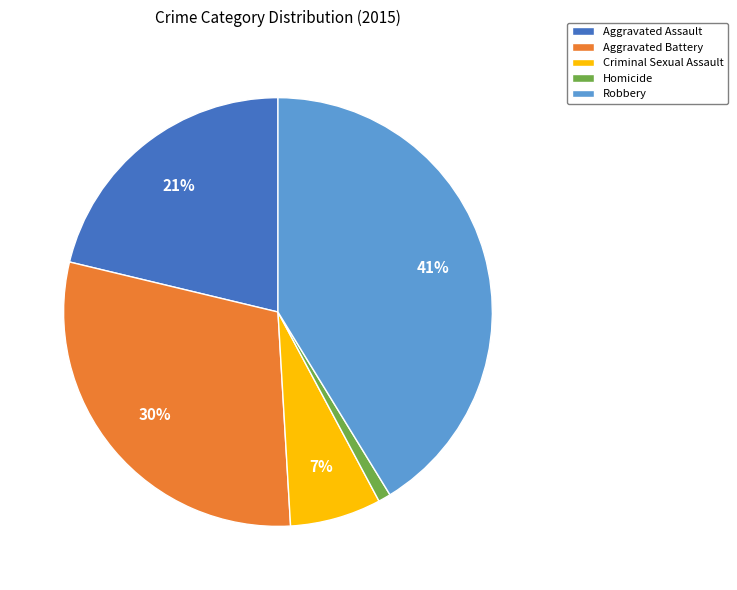

To the nearest percent, what is the difference between the largest and smallest slice percentages?

40%